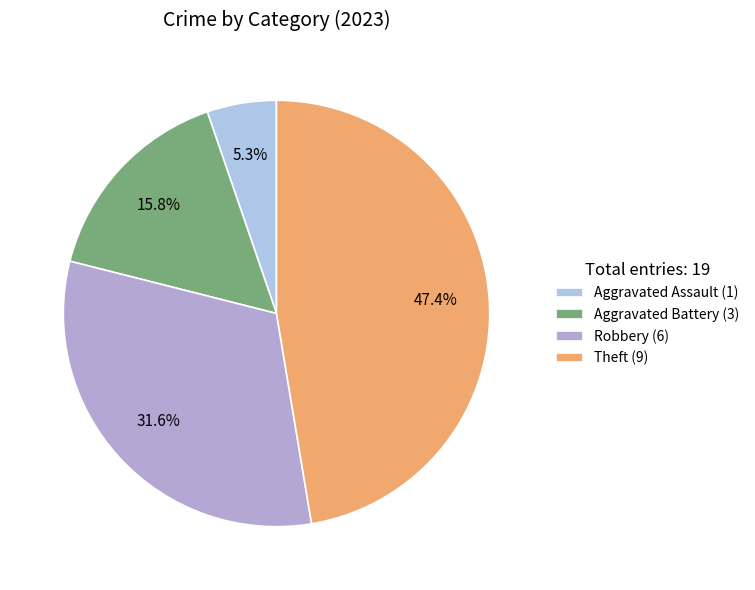

Rank the categories by value from highest to lowest.

Theft (9), Robbery (6), Aggravated Battery (3), Aggravated Assault (1)